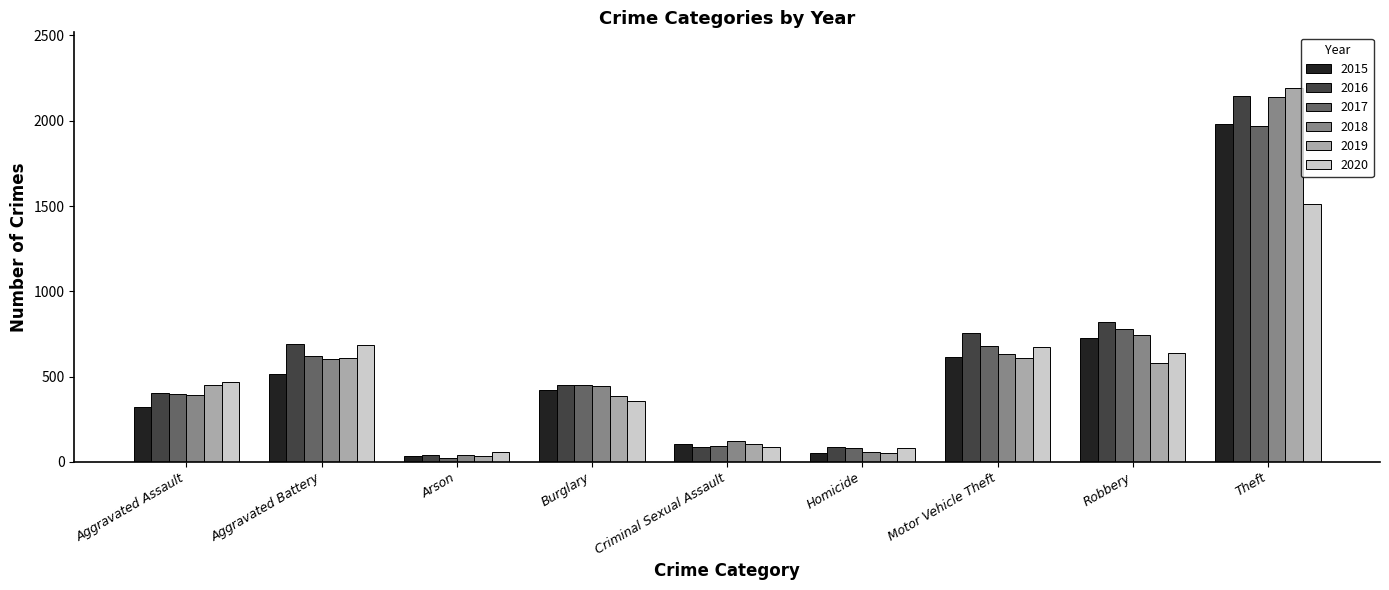

What is the difference between the highest and lowest values at Motor Vehicle Theft?

145